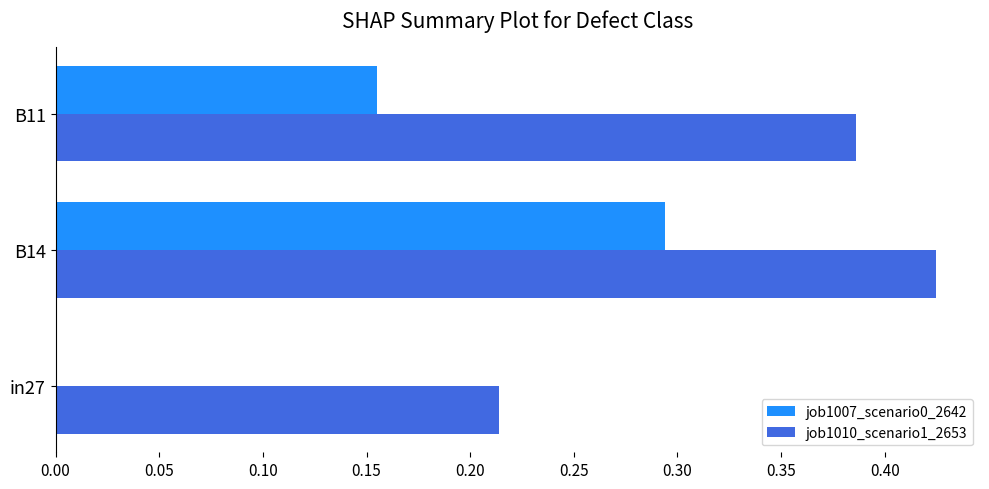

The job1010_scenario1_2653 series shows 0.6 at B14. True or false?

False